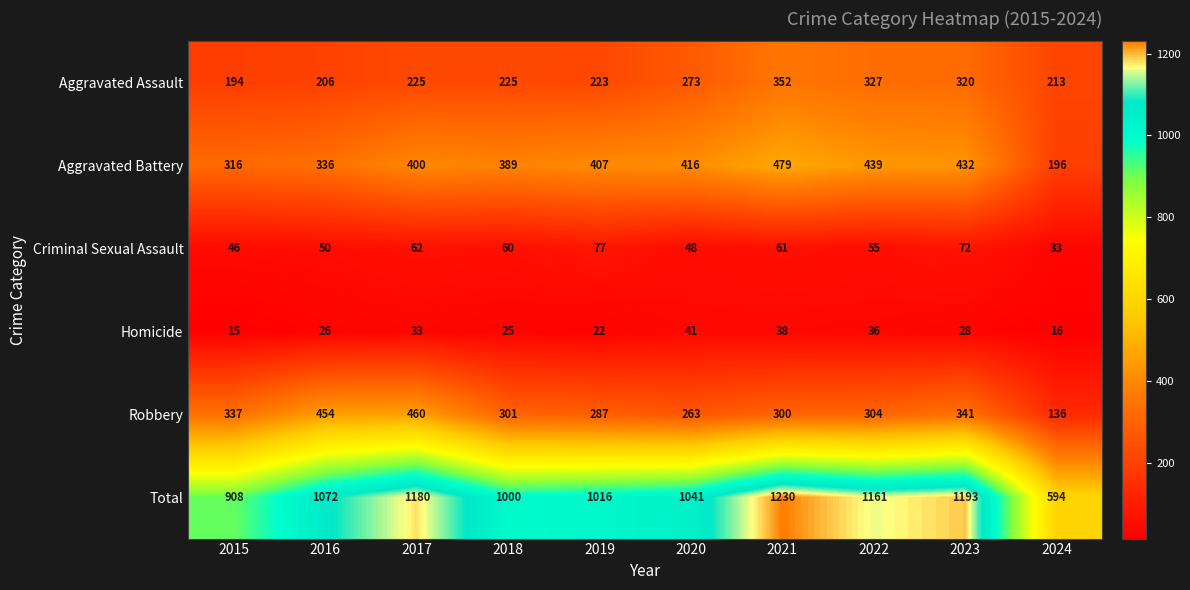

What is the difference between the Total values at 2015 and 2022?

253